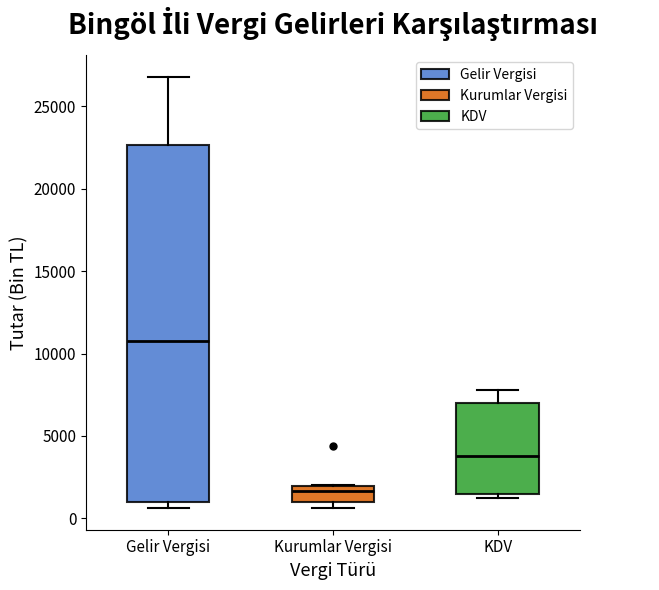

Which box's median line is the highest?

Gelir Vergisi